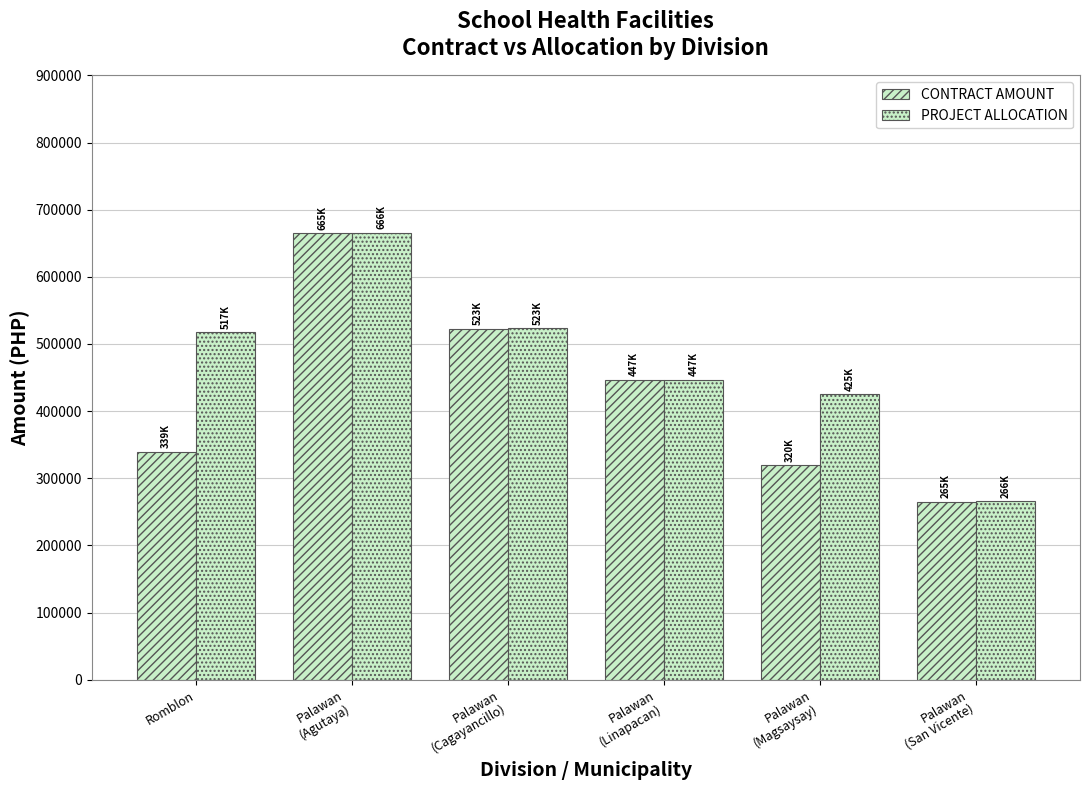

How many bars are there in each group?

2